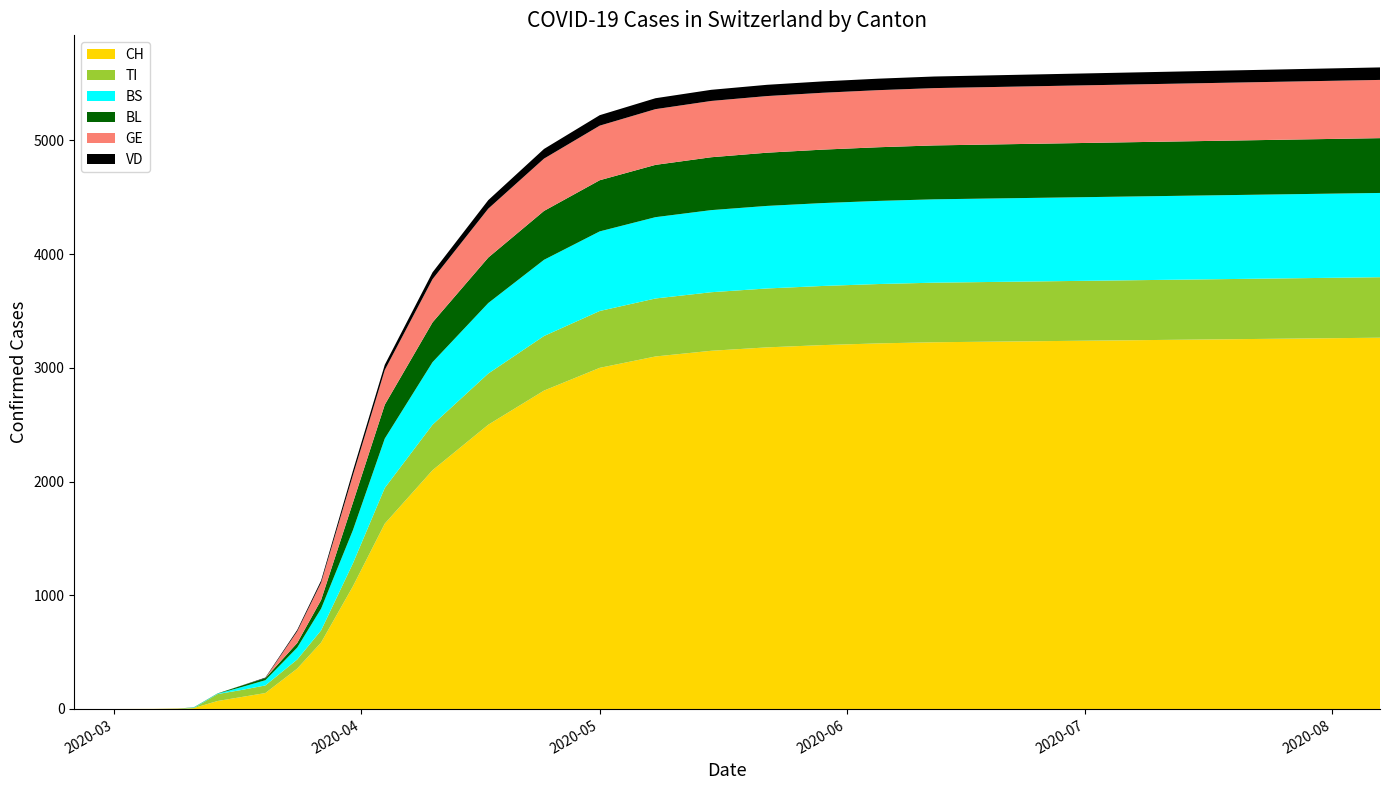

Reading right to left, list all the values displayed in this chart.

TI: 2020-08-07=532	2020-07-31=531	2020-07-24=530	2020-07-17=529	2020-07-10=528	2020-07-03=527	2020-06-26=526	2020-06-19=525	2020-06-12=524	2020-06-05=522	2020-05-29=520	2020-05-22=518	2020-05-15=515	2020-05-08=510	2020-05-01=500	2020-04-24=480	2020-04-17=450	2020-04-10=400	2020-04-04=314	2020-03-31=202	2020-03-27=107	2020-03-24=80	2020-03-20=67	2020-03-17=62	2020-03-14=61	2020-03-11=0	2020-03-09=0	2020-03-06=0	2020-03-01=0	2020-02-25=0
BL: 2020-08-07=482	2020-07-31=481	2020-07-24=480	2020-07-17=479	2020-07-10=478	2020-07-03=477	2020-06-26=476	2020-06-19=475	2020-06-12=474	2020-06-05=472	2020-05-29=470	2020-05-22=468	2020-05-15=465	2020-05-08=460	2020-05-01=450	2020-04-24=430	2020-04-17=400	2020-04-10=350	2020-04-04=298	2020-03-31=242	2020-03-27=76	2020-03-24=40	2020-03-20=18	2020-03-17=13	2020-03-14=2	2020-03-11=2	2020-03-09=1	2020-03-06=0	2020-03-01=0	2020-02-25=0
BS: 2020-08-07=741	2020-07-31=740	2020-07-24=739	2020-07-17=738	2020-07-10=737	2020-07-03=736	2020-06-26=735	2020-06-19=734	2020-06-12=733	2020-06-05=731	2020-05-29=729	2020-05-22=726	2020-05-15=722	2020-05-08=715	2020-05-01=700	2020-04-24=670	2020-04-17=620	2020-04-10=550	2020-04-04=434	2020-03-31=292	2020-03-27=191	2020-03-24=105	2020-03-20=46	2020-03-17=25	2020-03-14=4	2020-03-11=4	2020-03-09=0	2020-03-06=0	2020-03-01=0	2020-02-25=0
GE: 2020-08-07=512	2020-07-31=511	2020-07-24=510	2020-07-17=509	2020-07-10=508	2020-07-03=507	2020-06-26=506	2020-06-19=505	2020-06-12=504	2020-06-05=502	2020-05-29=500	2020-05-22=498	2020-05-15=495	2020-05-08=490	2020-05-01=480	2020-04-24=460	2020-04-17=430	2020-04-10=380	2020-04-04=305	2020-03-31=241	2020-03-27=153	2020-03-24=103	2020-03-20=0	2020-03-17=0	2020-03-14=0	2020-03-11=0	2020-03-09=0	2020-03-06=0	2020-03-01=0	2020-02-25=0
VD: 2020-08-07=110	2020-07-31=109	2020-07-24=108	2020-07-17=107	2020-07-10=106	2020-07-03=105	2020-06-26=104	2020-06-19=103	2020-06-12=102	2020-06-05=101	2020-05-29=100	2020-05-22=99	2020-05-15=98	2020-05-08=96	2020-05-01=92	2020-04-24=85	2020-04-17=75	2020-04-10=60	2020-04-04=46	2020-03-31=39	2020-03-27=18	2020-03-24=12	2020-03-20=5	2020-03-17=1	2020-03-14=0	2020-03-11=0	2020-03-09=0	2020-03-06=0	2020-03-01=0	2020-02-25=0
CH: 2020-08-07=3265	2020-07-31=3260	2020-07-24=3255	2020-07-17=3250	2020-07-10=3245	2020-07-03=3240	2020-06-26=3235	2020-06-19=3230	2020-06-12=3225	2020-06-05=3215	2020-05-29=3200	2020-05-22=3180	2020-05-15=3150	2020-05-08=3100	2020-05-01=3000	2020-04-24=2800	2020-04-17=2500	2020-04-10=2100	2020-04-04=1630	2020-03-31=1079	2020-03-27=584	2020-03-24=355	2020-03-20=140	2020-03-17=105	2020-03-14=70	2020-03-11=8	2020-03-09=3	2020-03-06=1	2020-03-01=0	2020-02-25=0